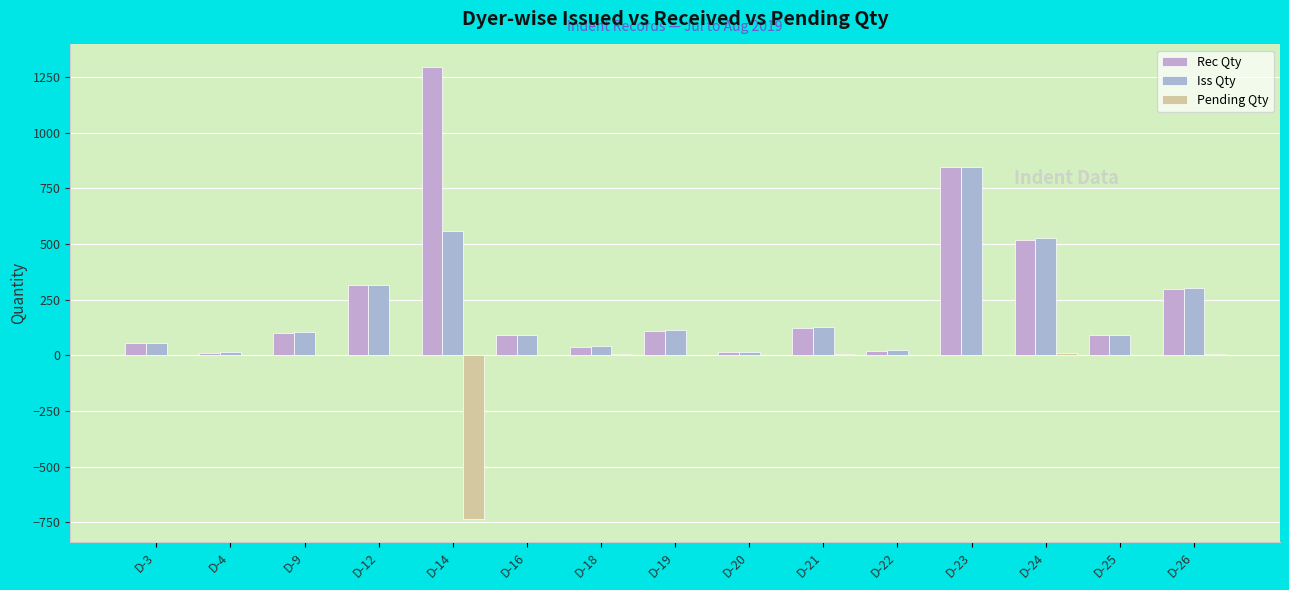

Count the number of categories in the chart.

15